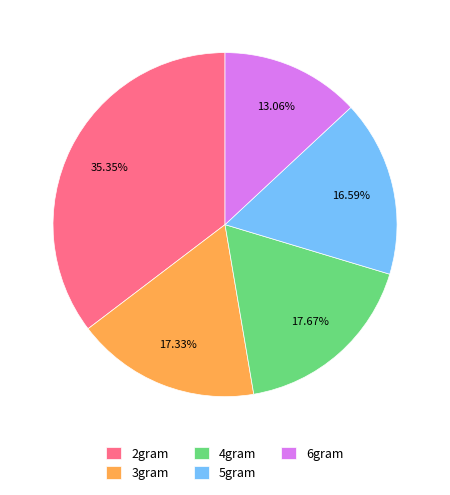

Which has a higher value, 2gram or 3gram?

2gram